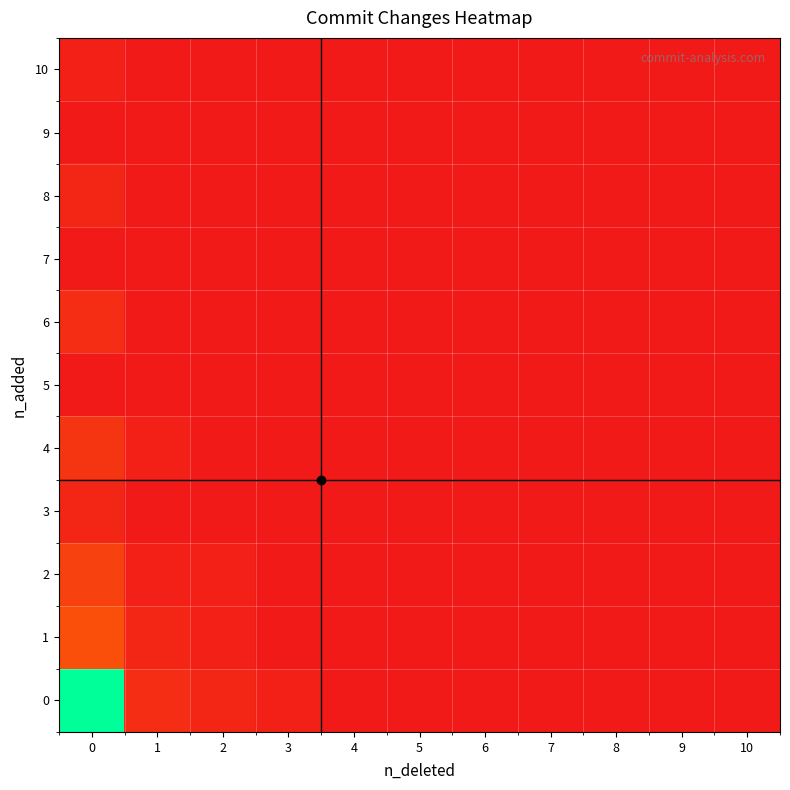

Reading left to right, list all the values displayed in this chart.

0: 0=1.0	1=0.1	2=0.0	3=0.0	4=0.0	5=0.0	6=0.0	7=0.0	8=0.0	9=0.0	10=0.0
1: 0=0.2	1=0.0	2=0.0	3=0.0	4=0.0	5=0.0	6=0.0	7=0.0	8=0.0	9=0.0	10=0.0
2: 0=0.1	1=0.0	2=0.0	3=0.0	4=0.0	5=0.0	6=0.0	7=0.0	8=0.0	9=0.0	10=0.0
3: 0=0.0	1=0.0	2=0.0	3=0.0	4=0.0	5=0.0	6=0.0	7=0.0	8=0.0	9=0.0	10=0.0
4: 0=0.1	1=0.0	2=0.0	3=0.0	4=0.0	5=0.0	6=0.0	7=0.0	8=0.0	9=0.0	10=0.0
5: 0=0.0	1=0.0	2=0.0	3=0.0	4=0.0	5=0.0	6=0.0	7=0.0	8=0.0	9=0.0	10=0.0
6: 0=0.1	1=0.0	2=0.0	3=0.0	4=0.0	5=0.0	6=0.0	7=0.0	8=0.0	9=0.0	10=0.0
7: 0=0.0	1=0.0	2=0.0	3=0.0	4=0.0	5=0.0	6=0.0	7=0.0	8=0.0	9=0.0	10=0.0
8: 0=0.0	1=0.0	2=0.0	3=0.0	4=0.0	5=0.0	6=0.0	7=0.0	8=0.0	9=0.0	10=0.0
9: 0=0.0	1=0.0	2=0.0	3=0.0	4=0.0	5=0.0	6=0.0	7=0.0	8=0.0	9=0.0	10=0.0
10: 0=0.0	1=0.0	2=0.0	3=0.0	4=0.0	5=0.0	6=0.0	7=0.0	8=0.0	9=0.0	10=0.0